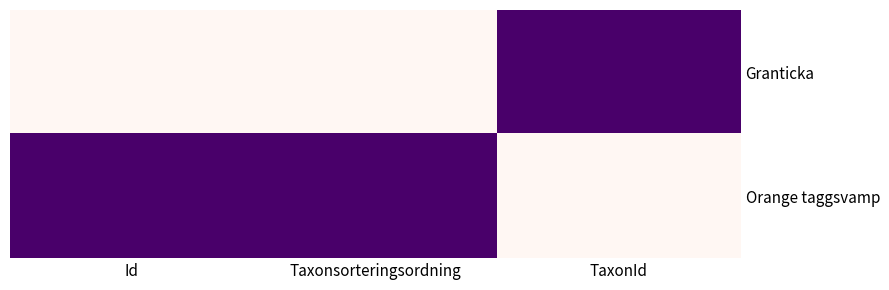

Between TaxonId and Taxonsorteringsordning, which is larger?

TaxonId